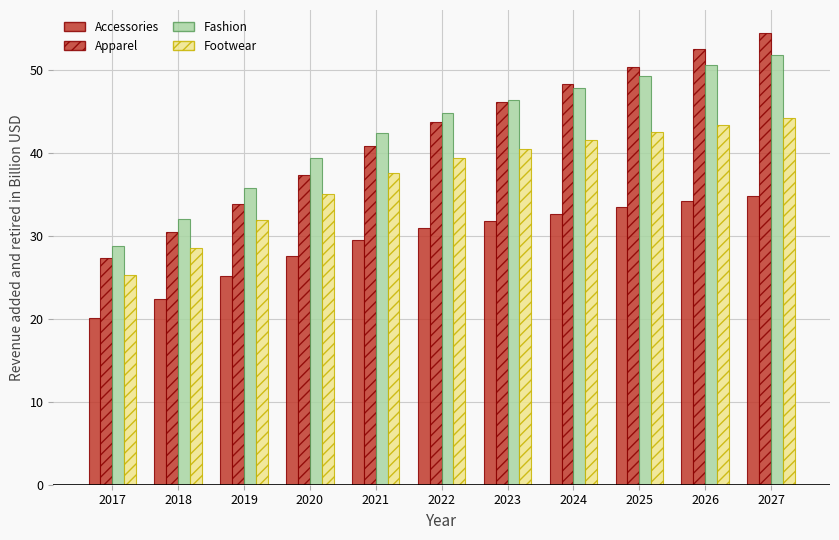

How many data points in Apparel are above 43?

6